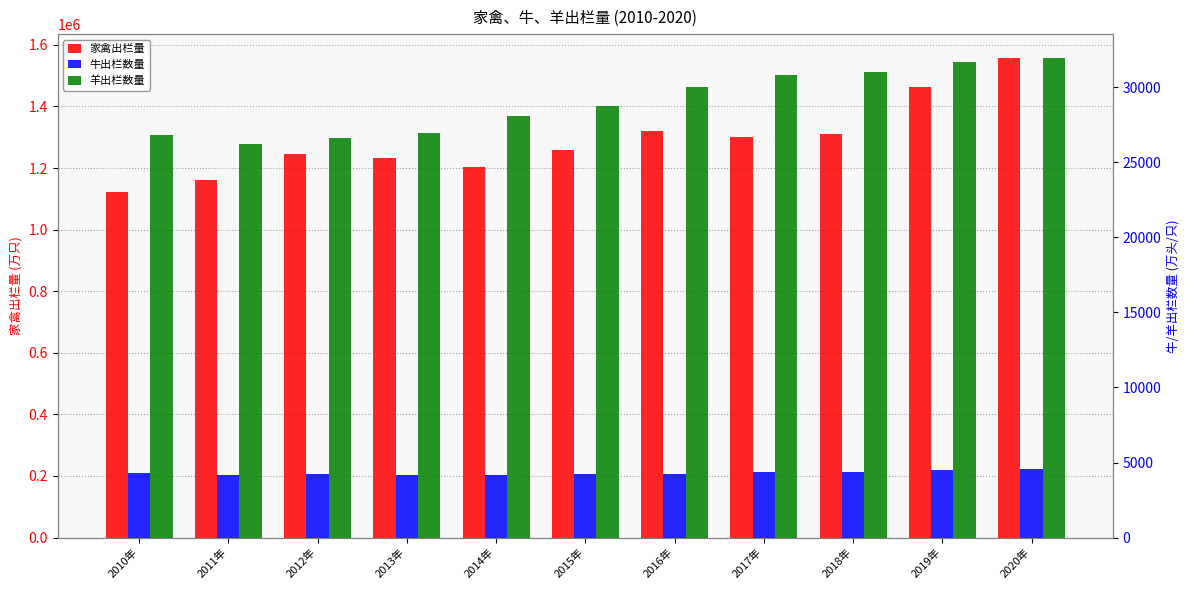

Which series has the widest spread of values?

家禽出栏量